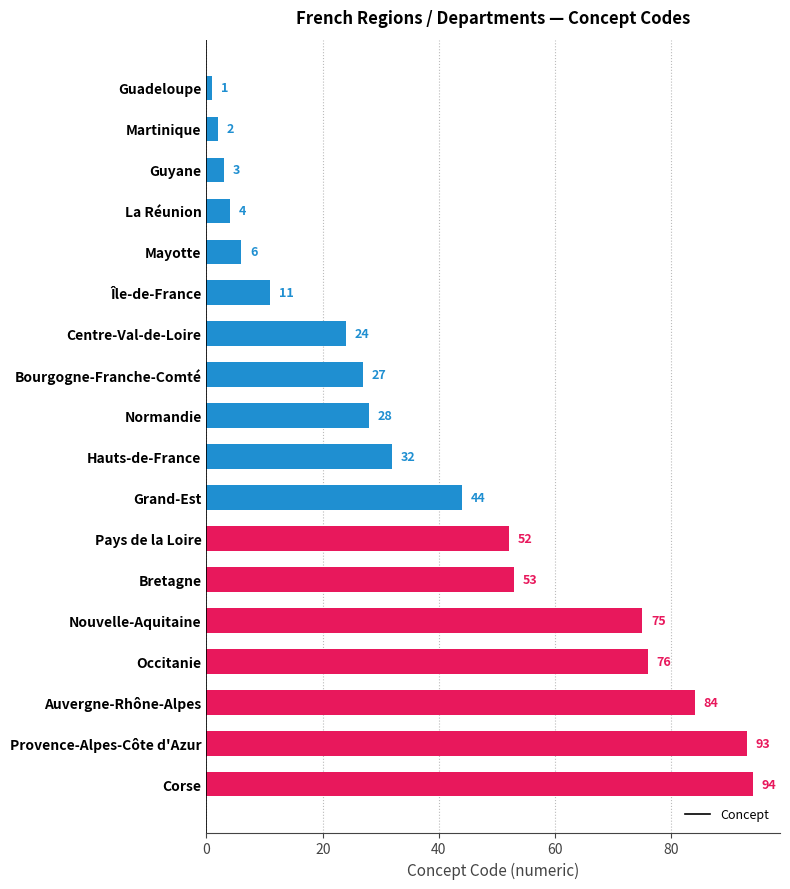

What value does the data have at Bourgogne-Franche-Comté?

27